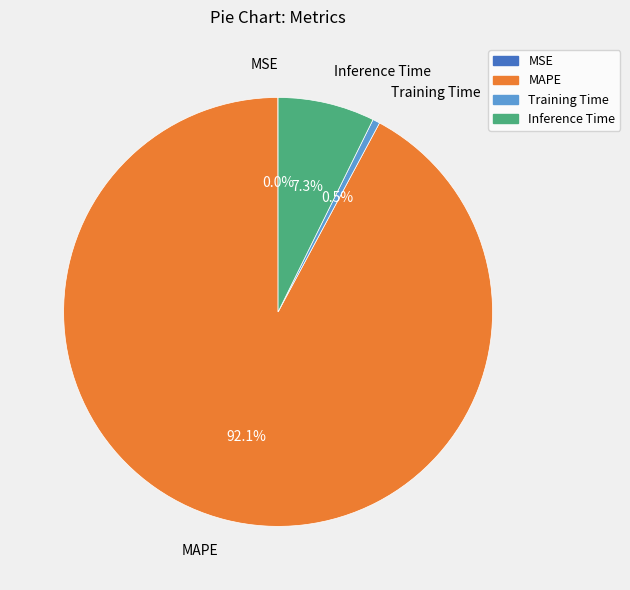

Combined, what portion of the pie is MAPE and Training Time?

92.7%